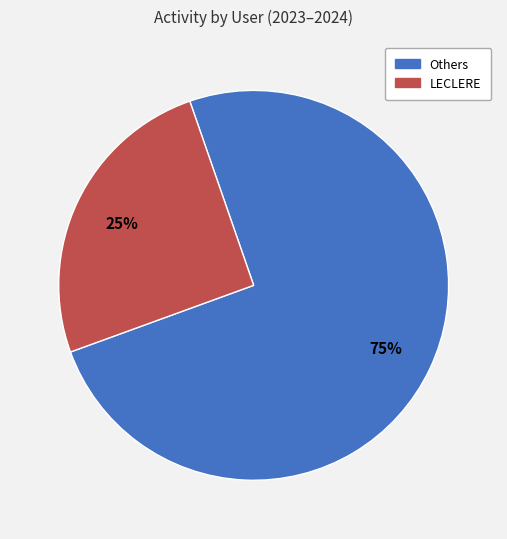

Is there any slice that represents more than half of the pie?

Yes